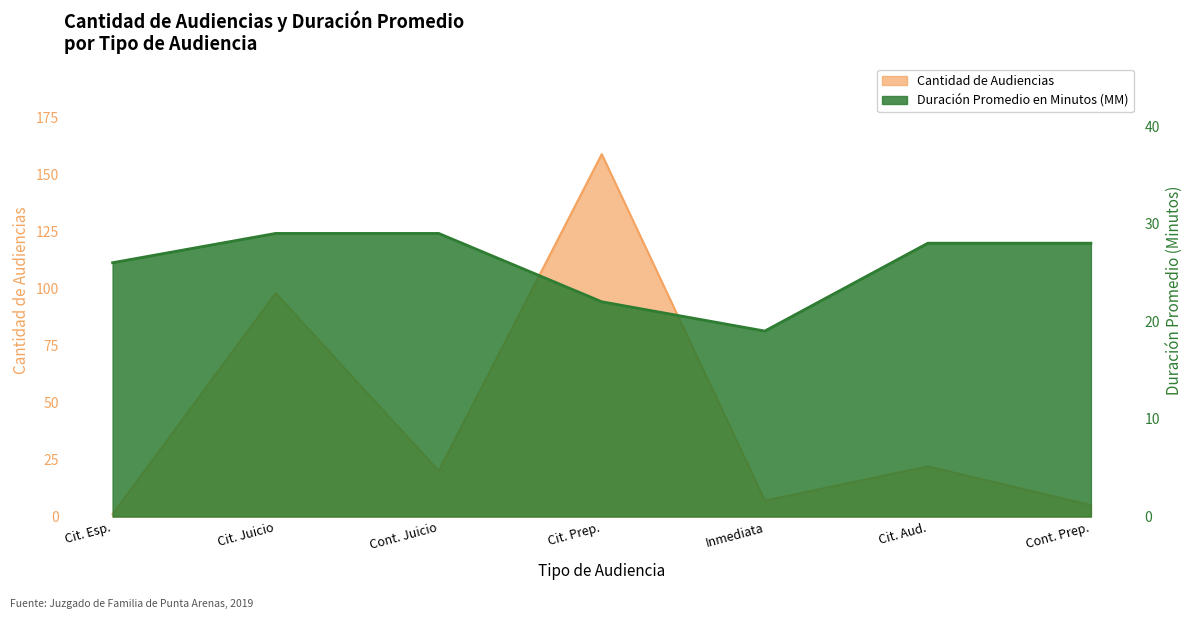

Rank the series at Cit. Aud. from highest to lowest value.

Duración Promedio en Minutos (MM), Cantidad de Audiencias